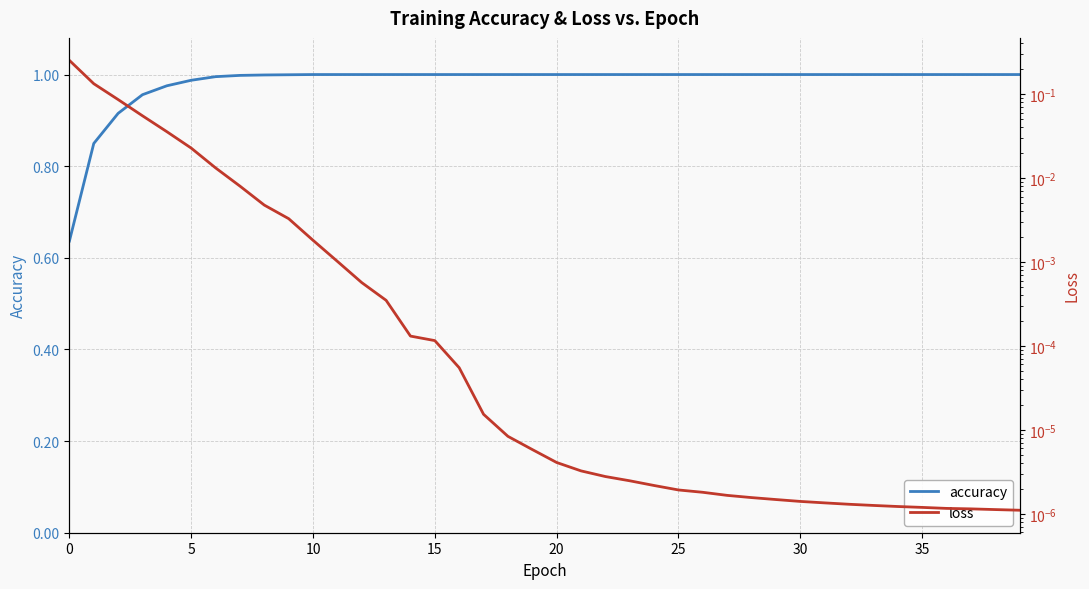

At 5, list the series in order from largest to smallest.

accuracy, loss